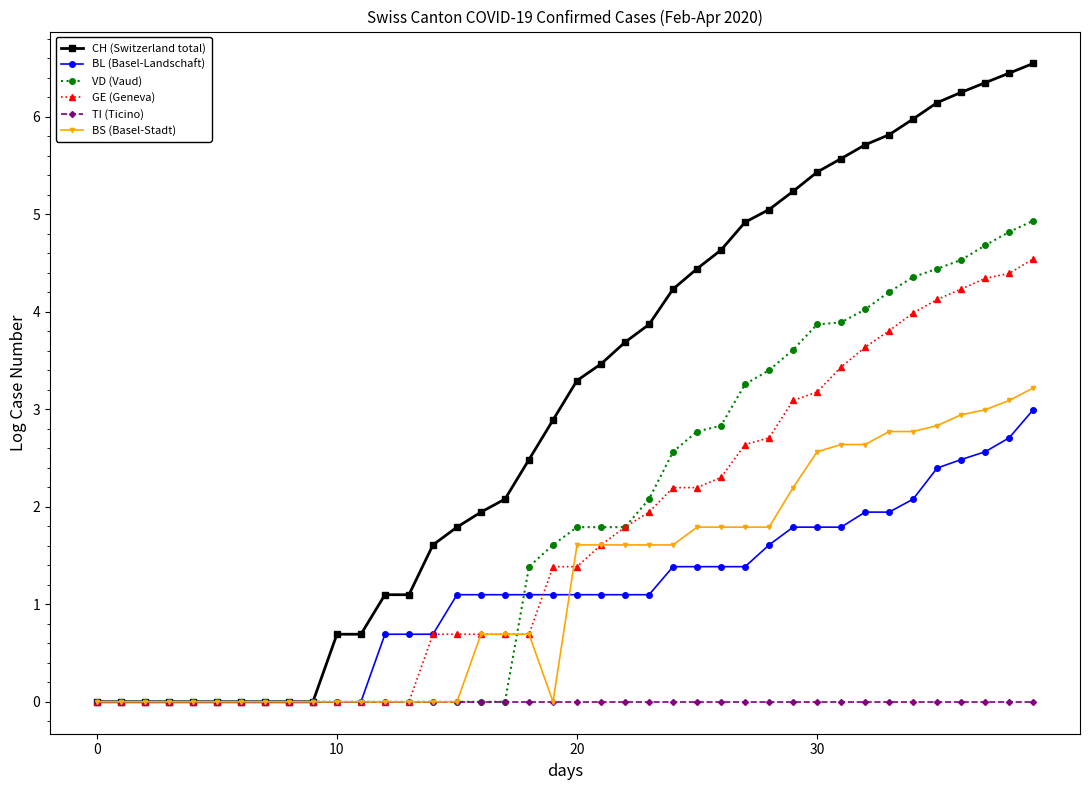

What is the maximum value for VD (Vaud)?

4.9